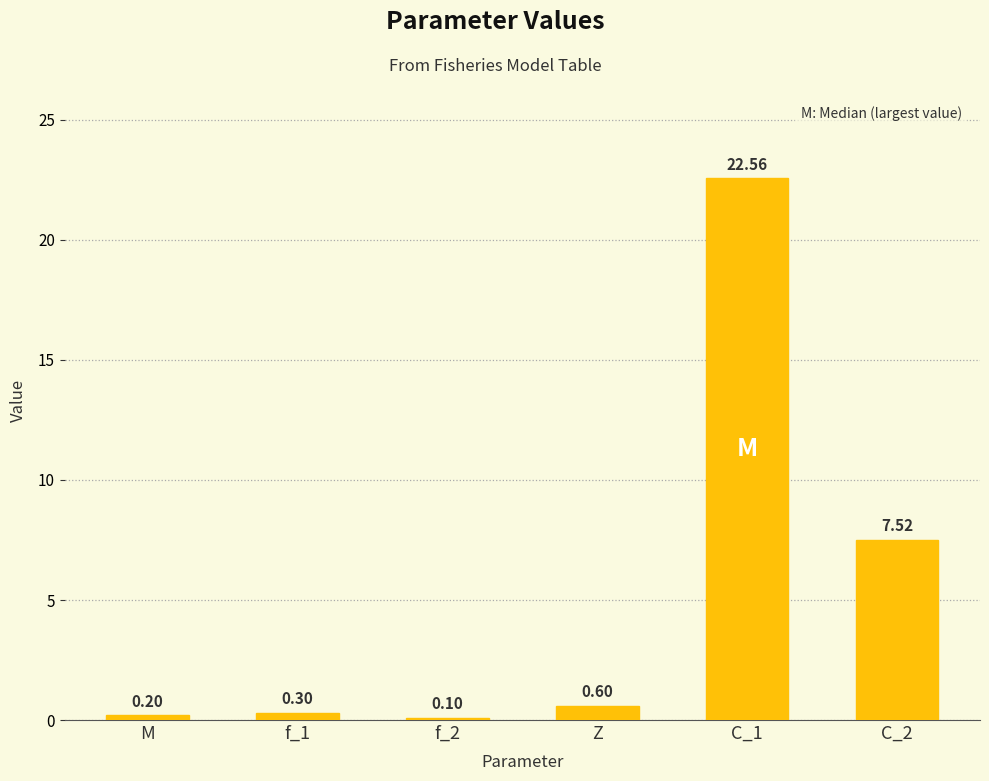

Is it true that the value at M is 0.2?

True